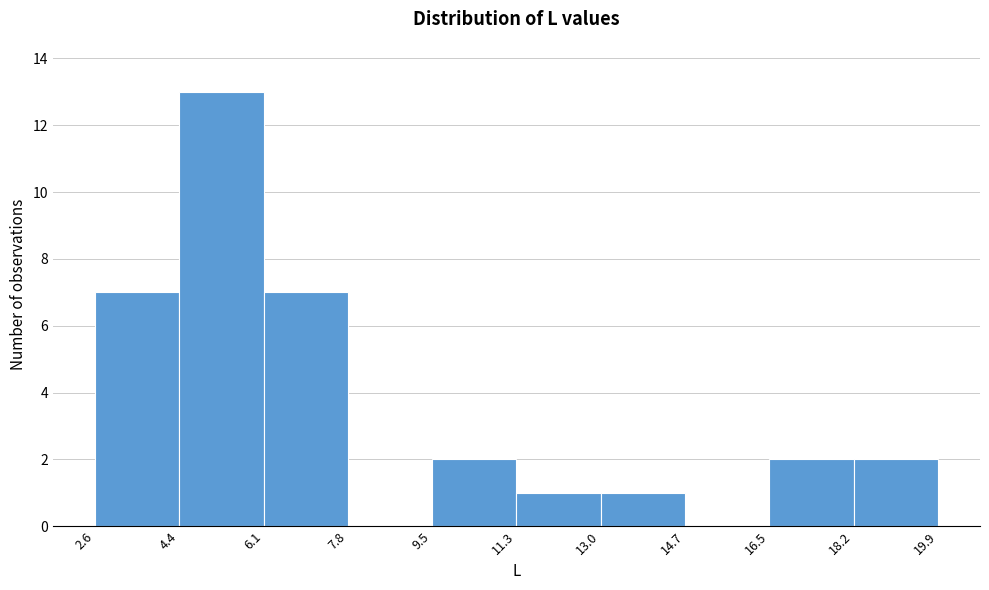

Reading left to right, list every bar in this chart as the range it spans on the x-axis followed by its height. The values are not printed on the chart, so give them approximately, as read against the axis.

2.6 to 4.4: 7
4.4 to 6.1: 13
6.1 to 7.8: 7
7.8 to 9.5: 0
9.5 to 11.3: 2
11.3 to 13.0: 1
13.0 to 14.7: 1
14.7 to 16.5: 0
16.5 to 18.2: 2
18.2 to 19.9: 2